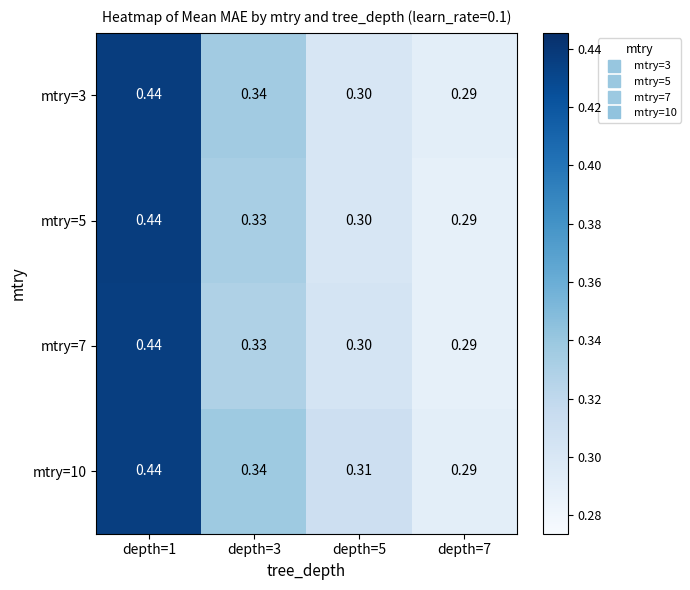

Is the value of mtry=10 at depth=5 greater than the value of mtry=5 at depth=7?

Yes